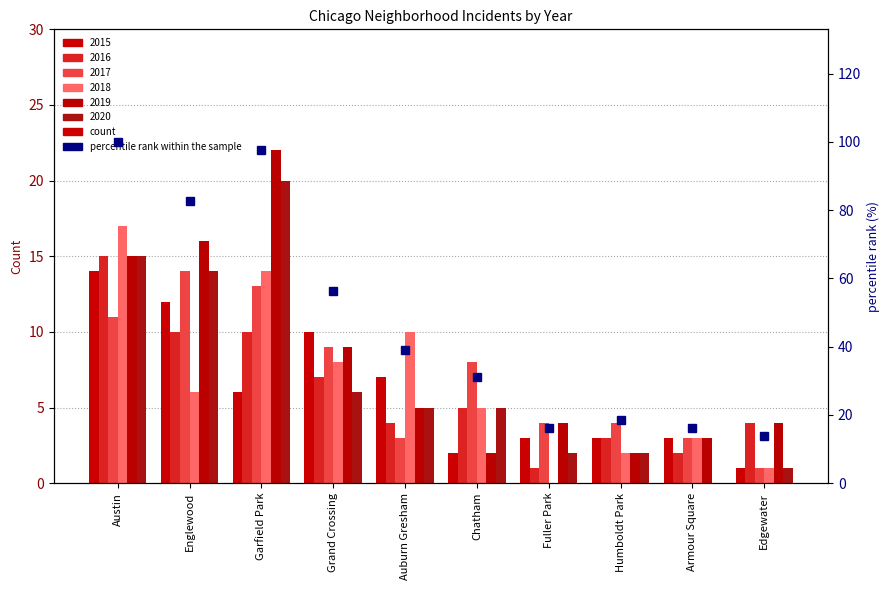

Approximately how many times larger is the value at Grand Crossing compared to Englewood?

0.7